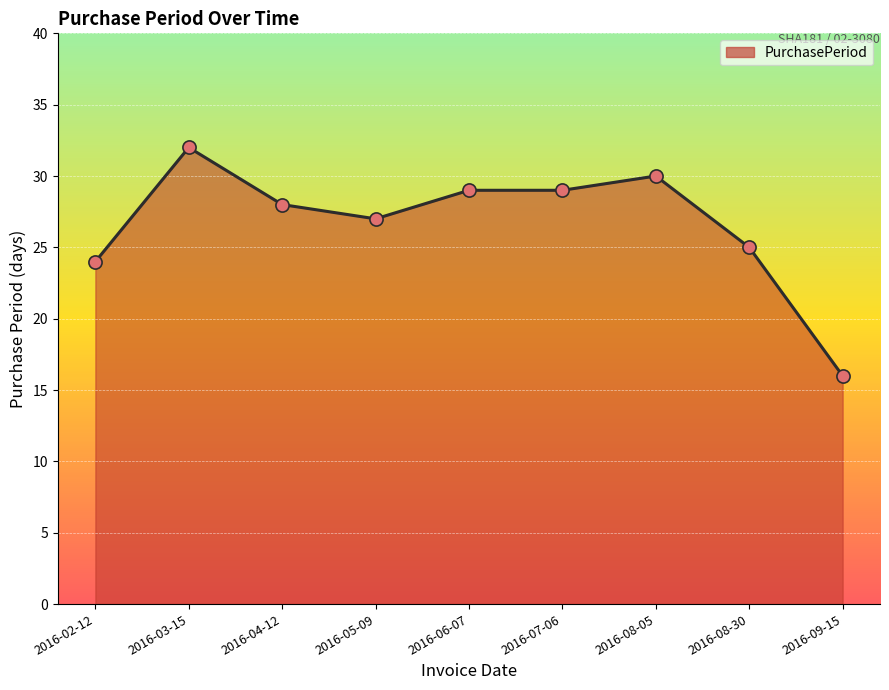

Which has a higher value, 2016-06-07 or 2016-08-30?

2016-06-07